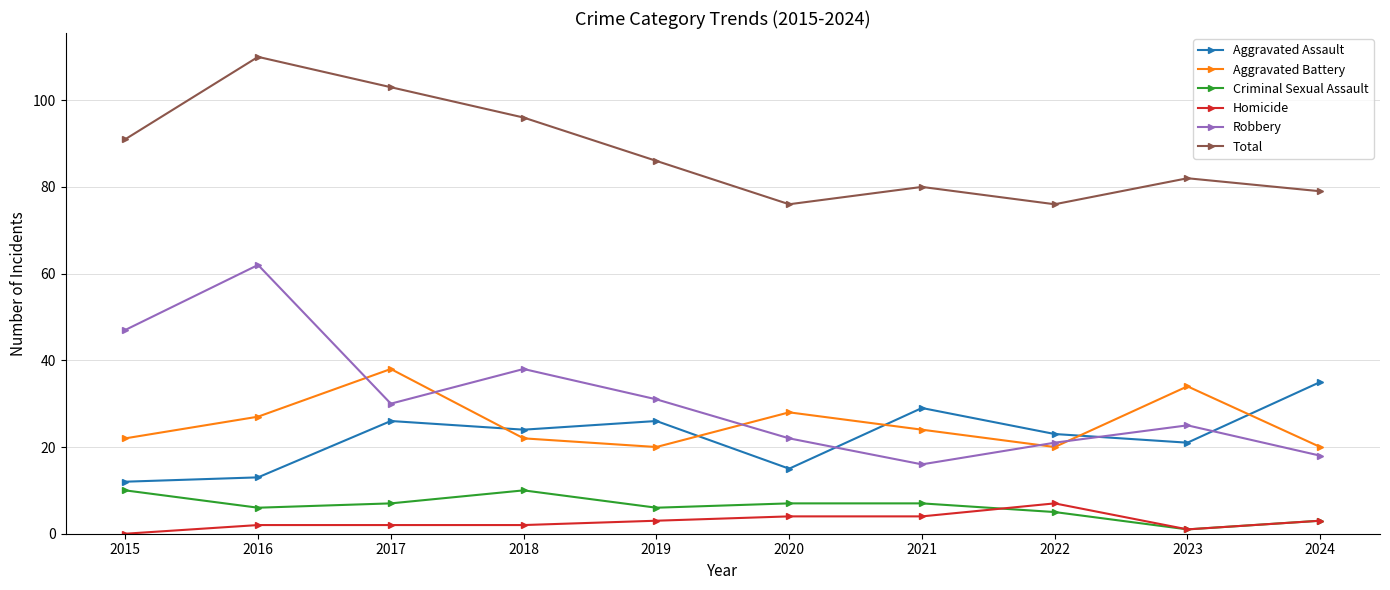

Is it true that Robbery equals 55 at 2019?

False